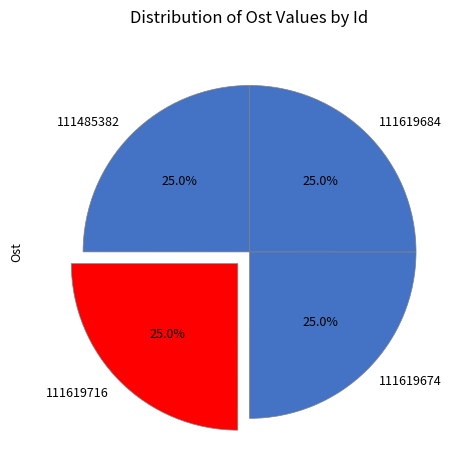

Combined, what portion of the pie is 111619716 and 111619674?

50.0%